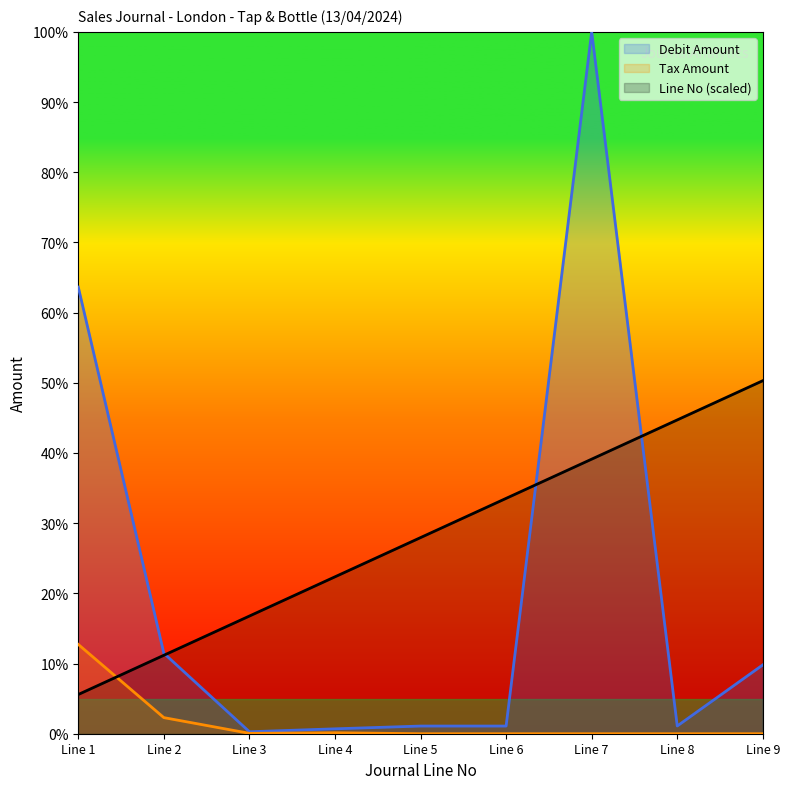

List the series in order of their overall mean, lowest first.

Tax Amount, Debit Amount, Line No (scaled)